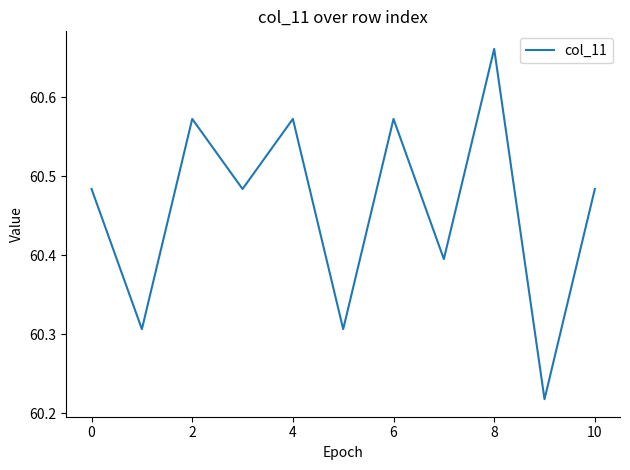

What is the difference between the maximum and minimum values?

0.4